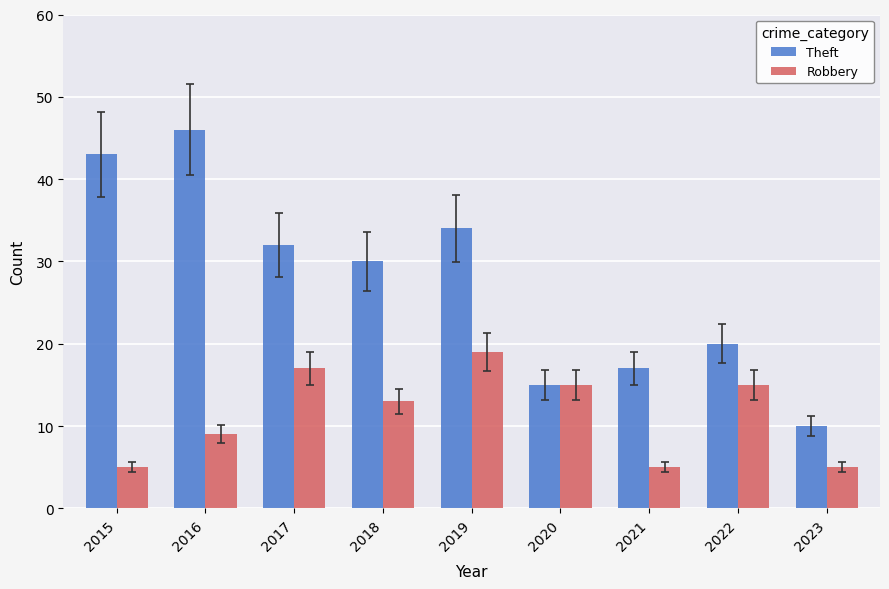

The Robbery series shows 15 at 2020. True or false?

True